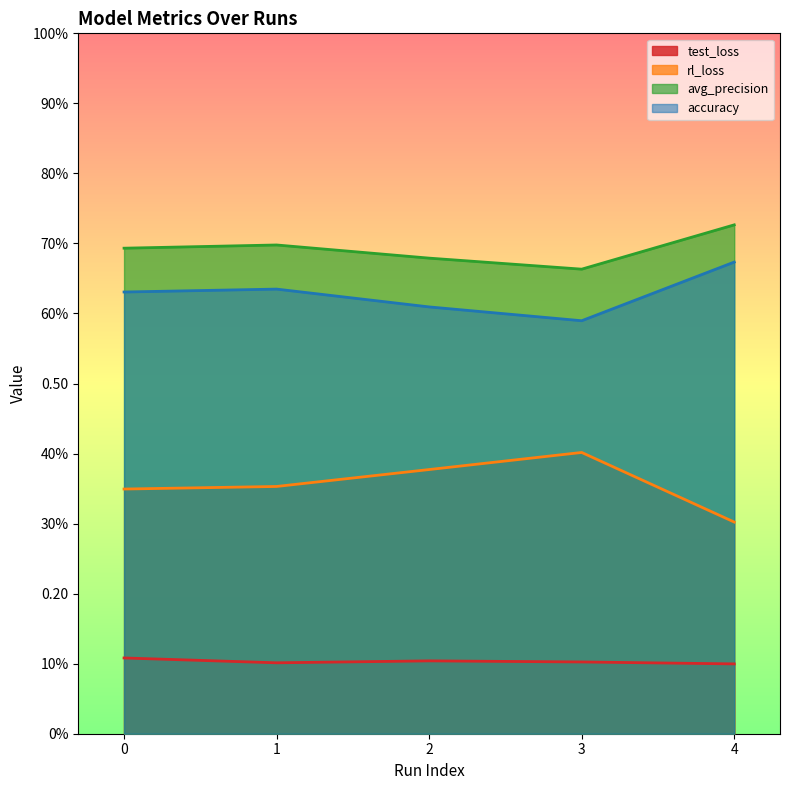

What is the value of the avg_precision point at the 1st from the left?

0.7